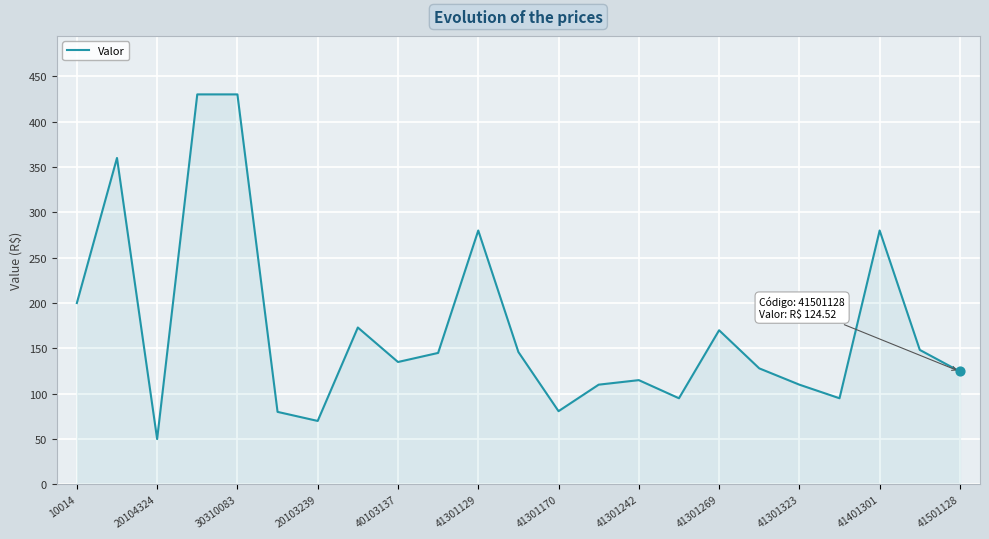

What is the minimum value shown in the chart?

50.0